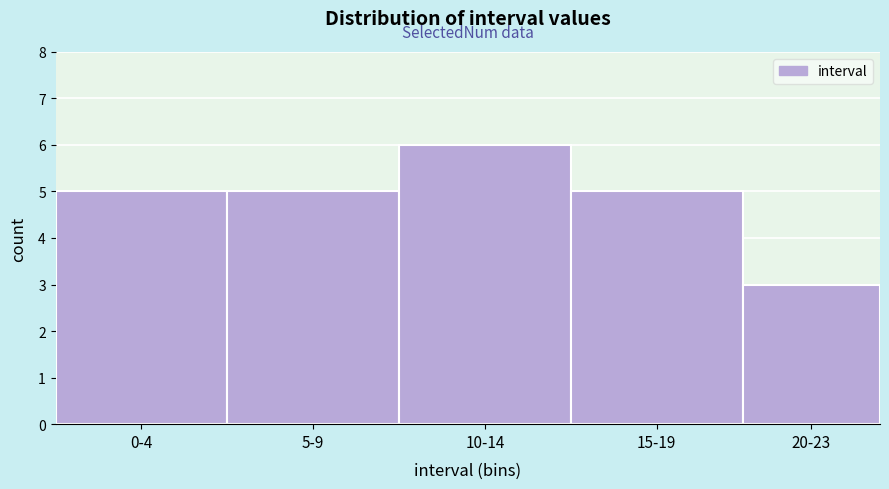

Reading left to right, what are all the values shown in this chart?

5	5	6	5	3